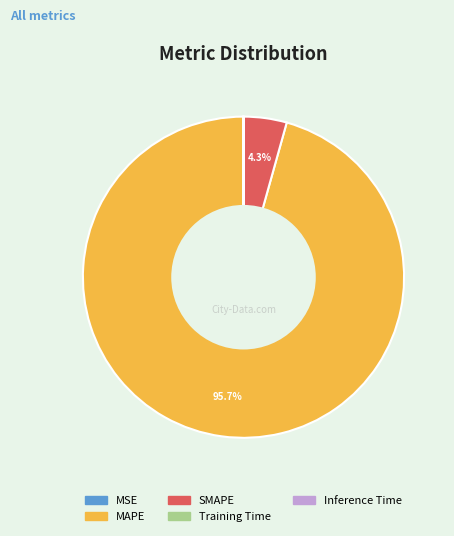

How much of the chart is everything except SMAPE?

95.7%